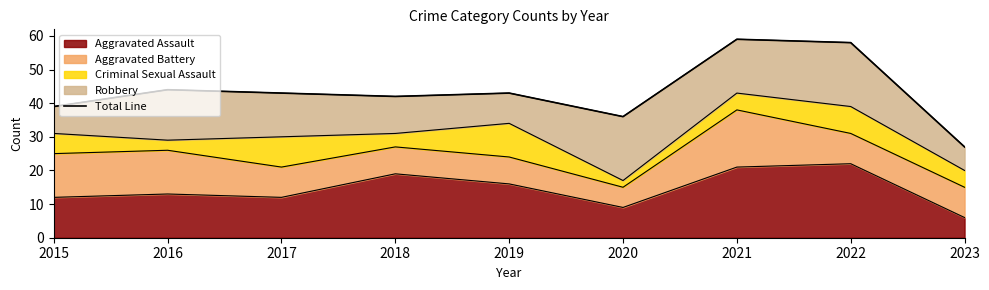

Reading left to right, list all the values displayed in this chart.

39	44	43	42	43	36	59	58	27